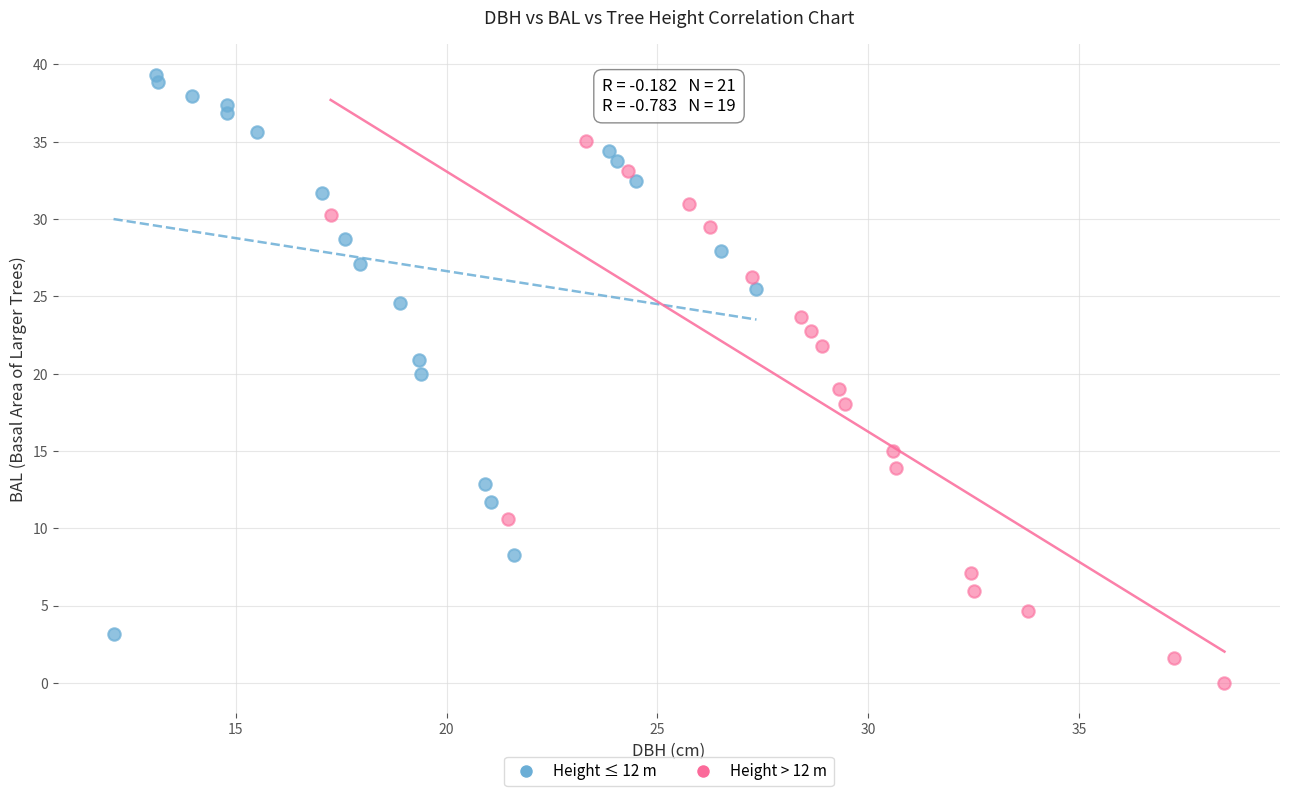

Which series reaches the maximum Y coordinate?

Height ≤ 12 m